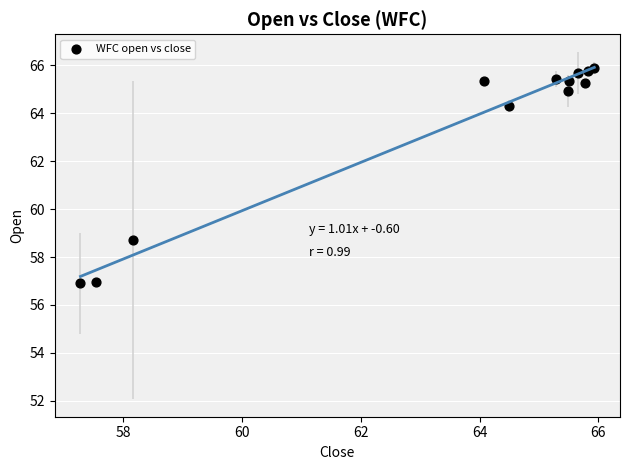

What is the average X value?

63.4